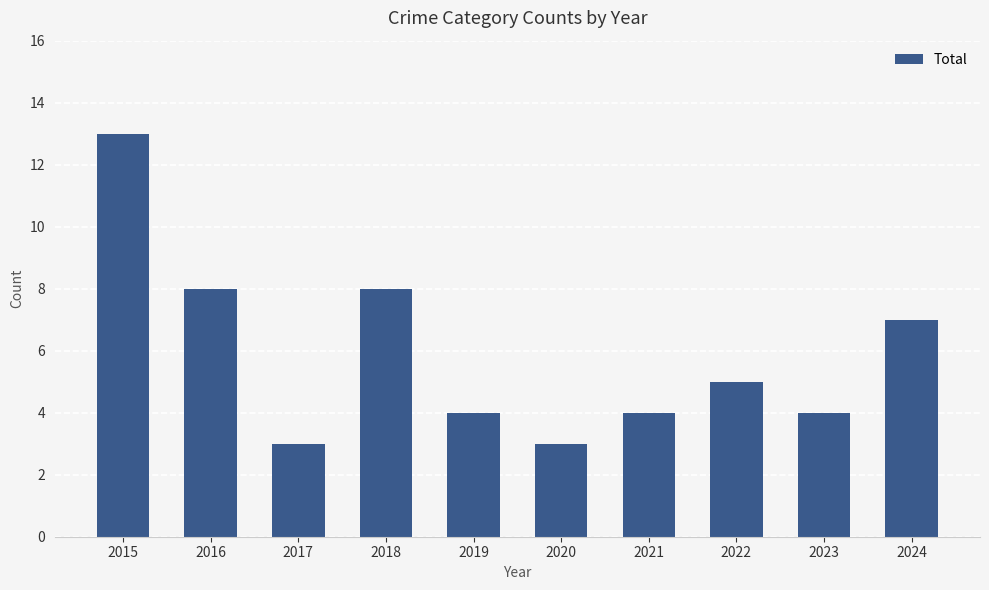

What is the minimum value shown in the chart?

3